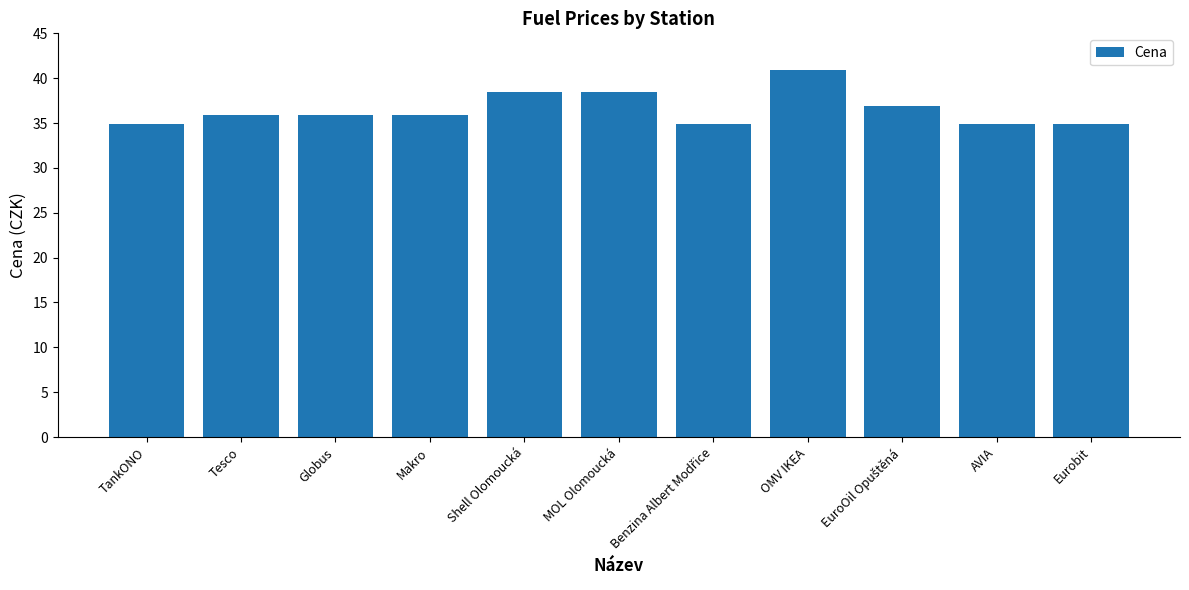

What is the change in value from Globus to Eurobit?

-1.0